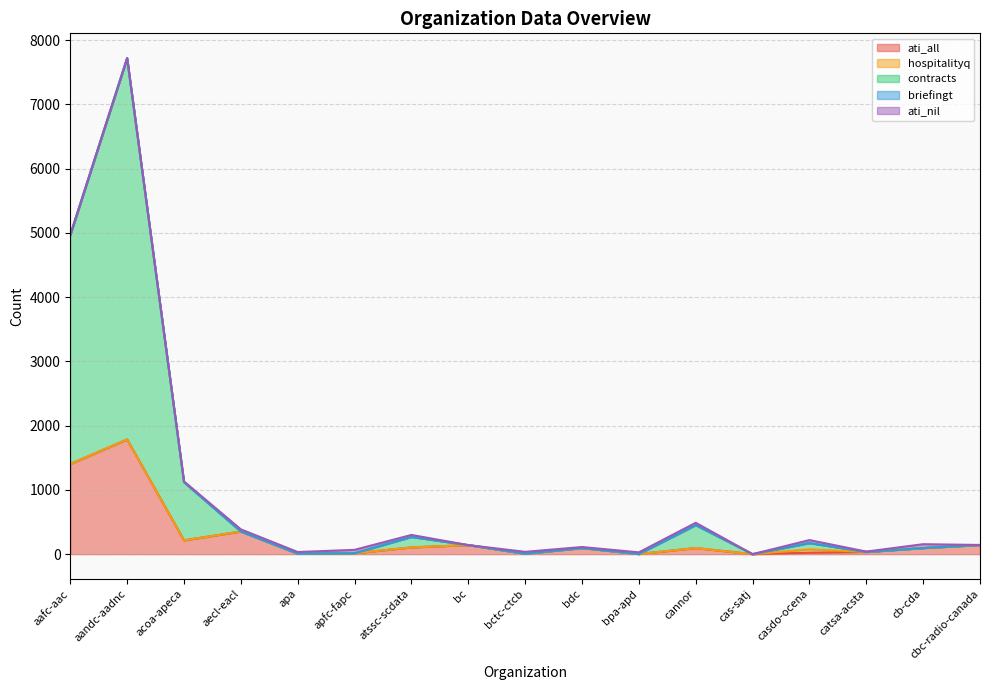

What is the approximate value of contracts at casdo-ocena?

96